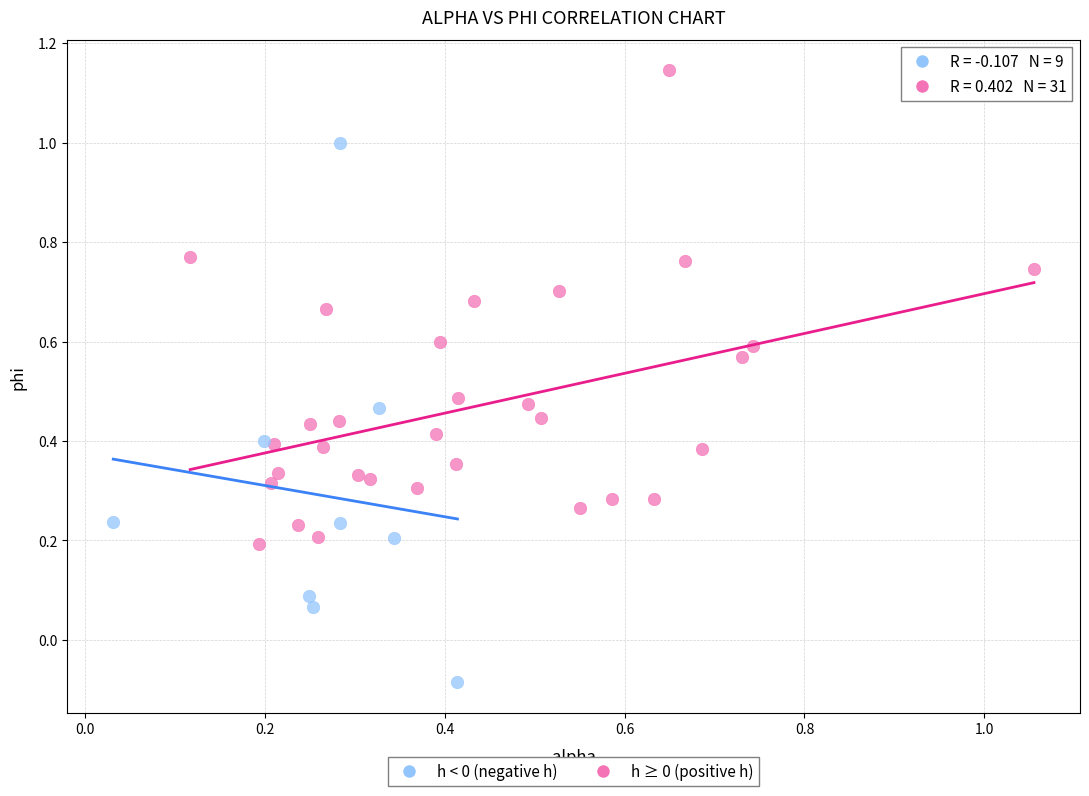

Which series has the largest Y range (max minus min)?

h < 0 (negative h)